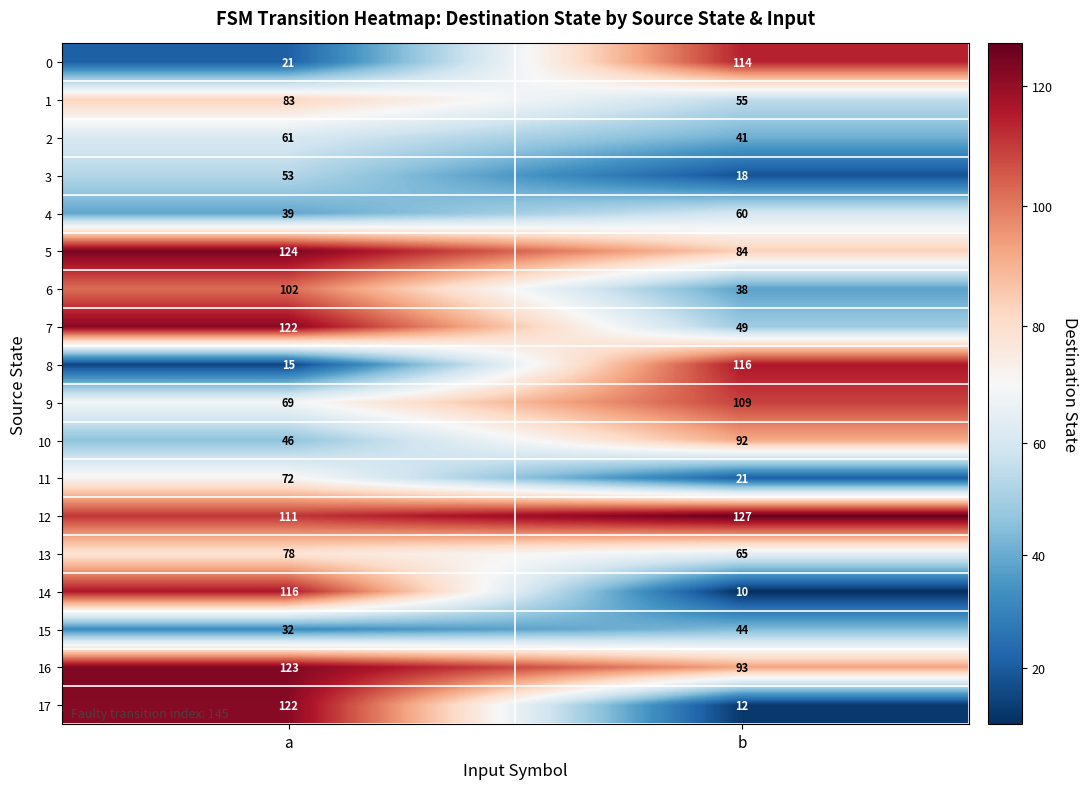

At how many categories does at least one series exceed 67?

2